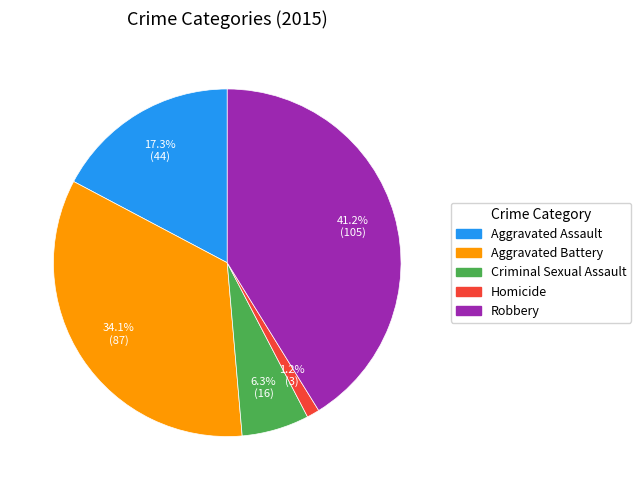

To the nearest percent, what is the difference between the largest and smallest slice percentages?

40%